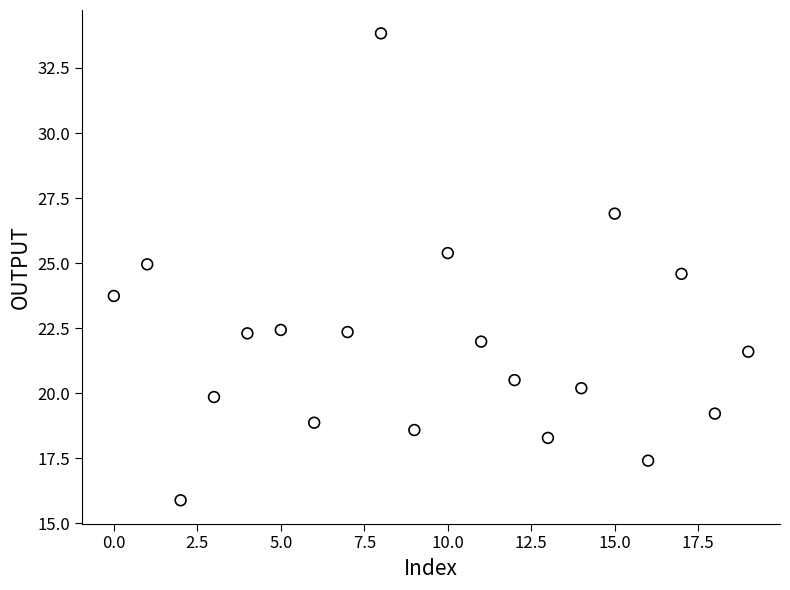

What Y value in the scatter plot is closest to 24?

23.7